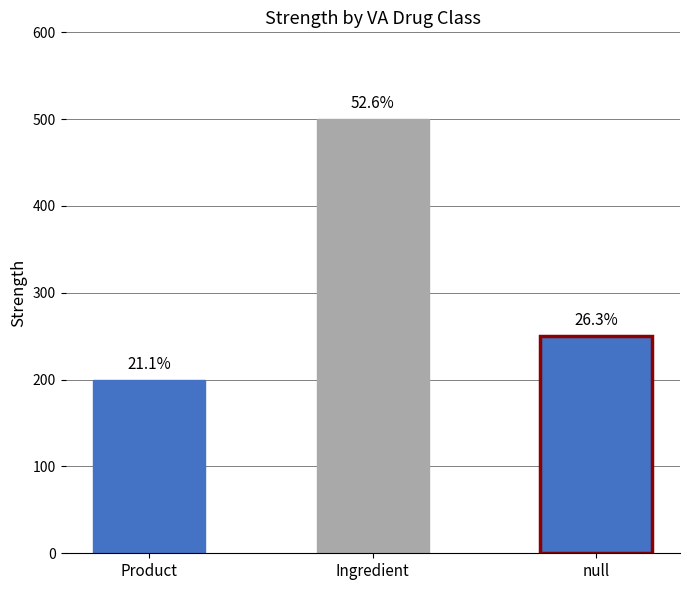

Does the chart contain any negative values?

No